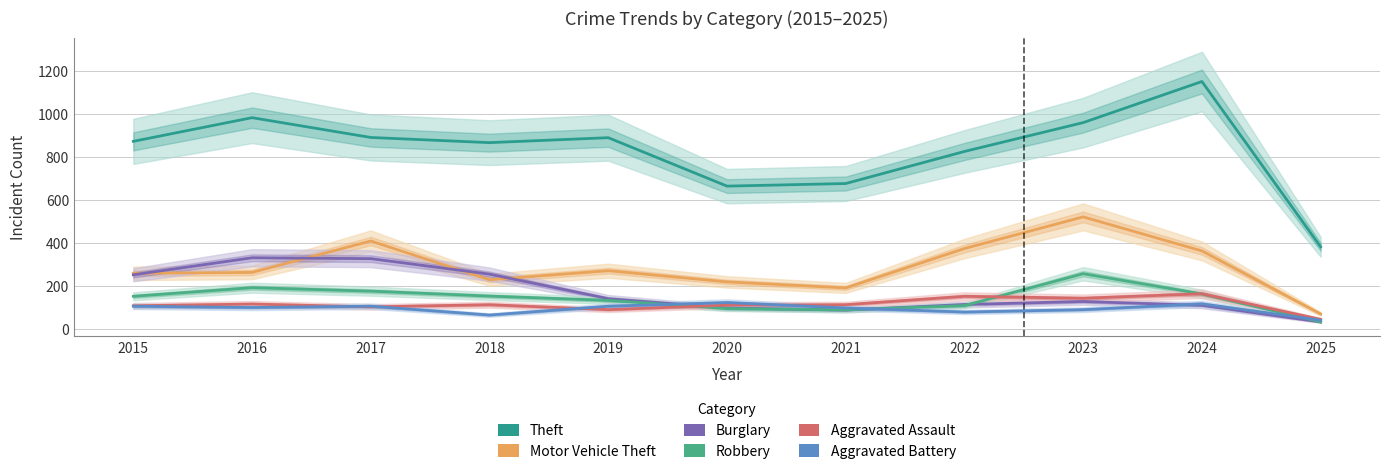

Reading right to left, list all the values displayed in this chart.

Theft: 384	1152	961	827	678	666	891	868	892	984	874
Motor Vehicle Theft: 72	365	523	376	193	221	273	231	411	265	261
Burglary: 35	112	130	116	90	100	143	257	329	333	254
Robbery: 35	165	259	111	91	97	135	155	178	194	154
Aggravated Assault: 47	166	145	154	115	113	92	115	105	118	110
Aggravated Battery: 43	119	92	81	100	125	108	67	108	102	108